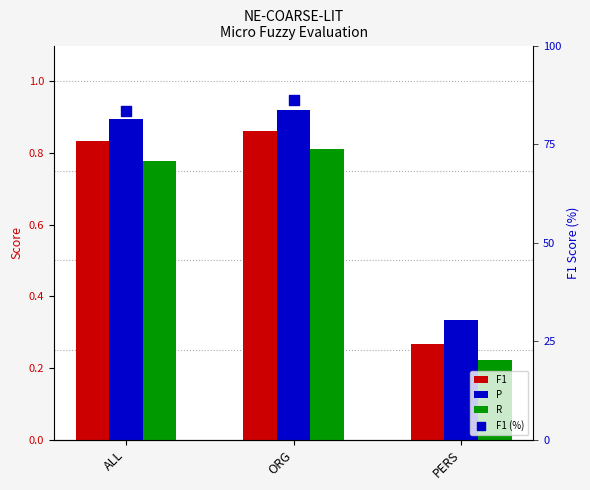

At how many categories does at least one series exceed 47?

2